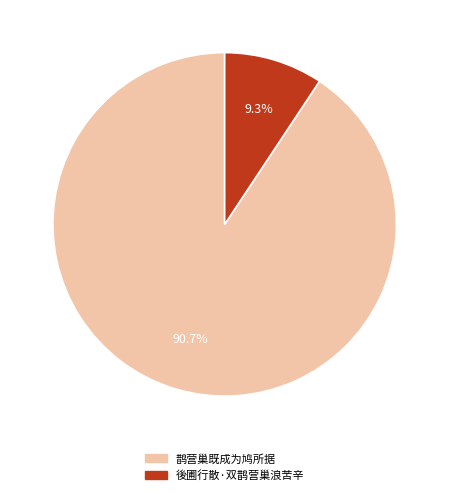

The 後圃行散·双鹊营巢浪苦辛 slice represents 9% of the pie. True or false?

True